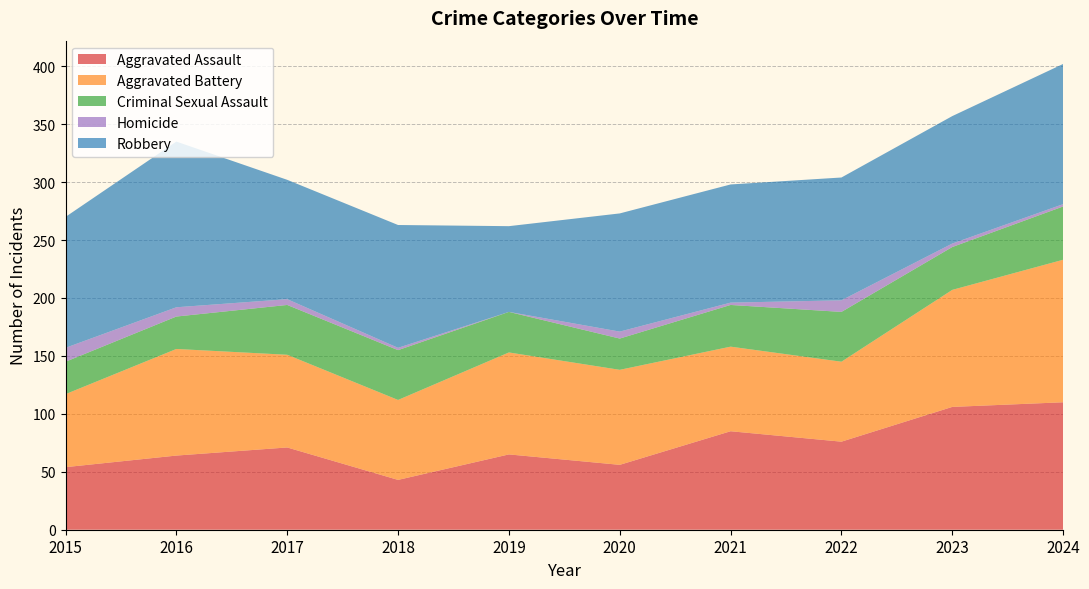

Reading left to right, transcribe all the data shown in this chart.

Aggravated Assault: 54	64	71	43	65	56	85	76	106	110
Aggravated Battery: 63	92	80	69	88	82	73	69	101	123
Criminal Sexual Assault: 28	28	43	43	35	27	36	43	37	46
Homicide: 12	8	5	2	0	6	2	10	3	2
Robbery: 113	143	103	106	74	102	102	106	110	121